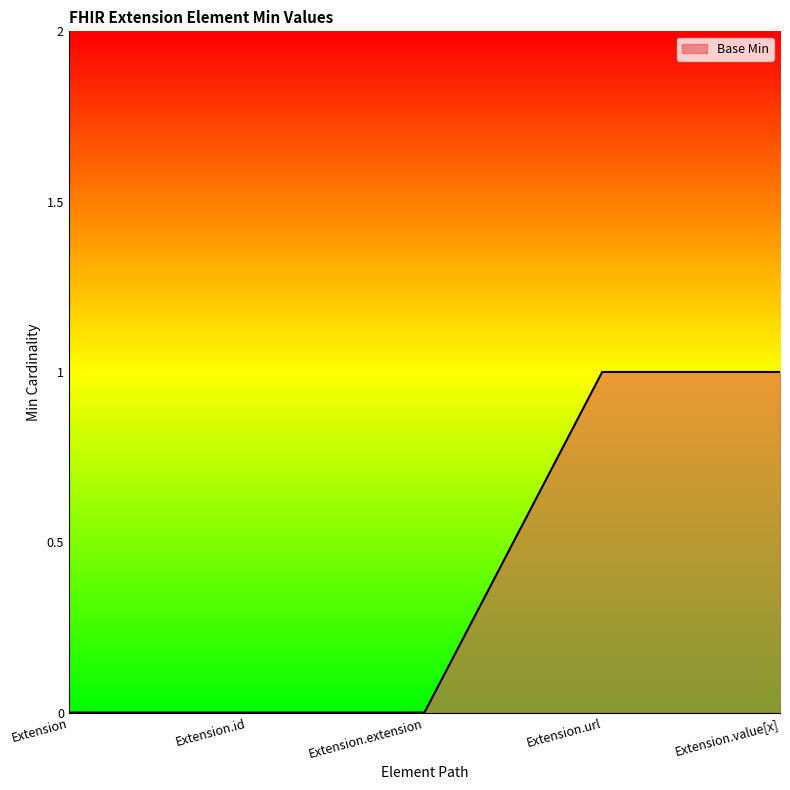

True or false: the data shows 0 at Extension.id.

True